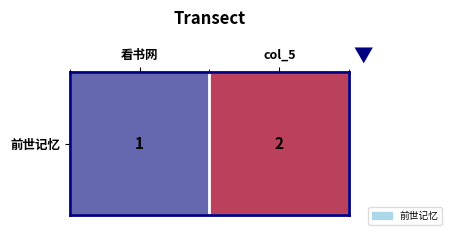

Reading left to right, extract all data points from this chart.

看书网=1	col_5=2